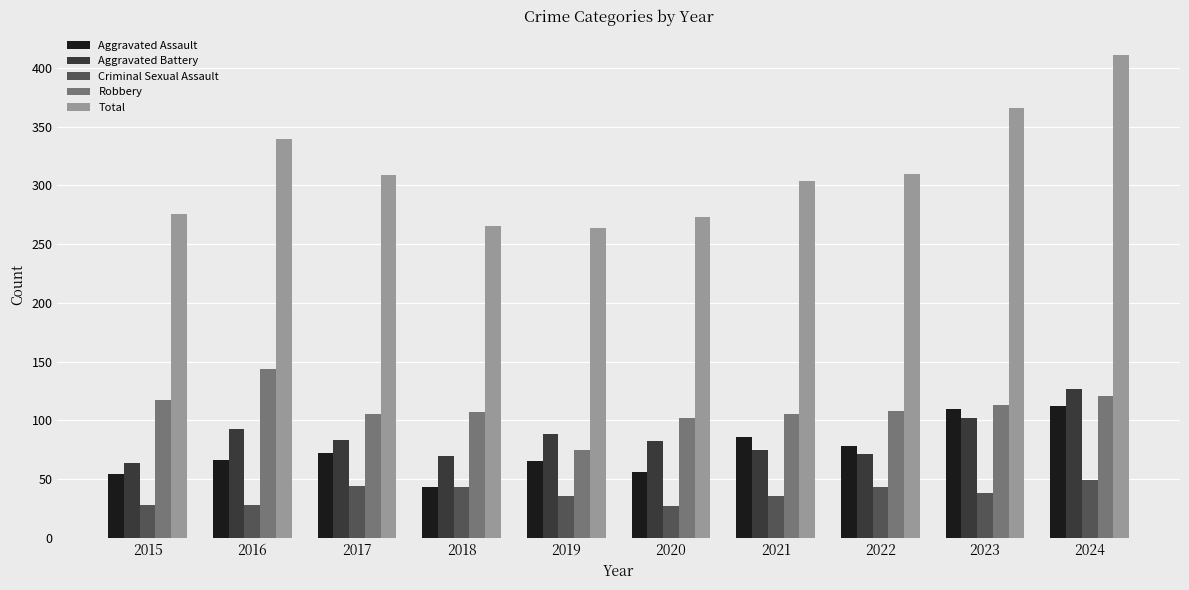

Is it true that Total equals 410 at 2018?

False